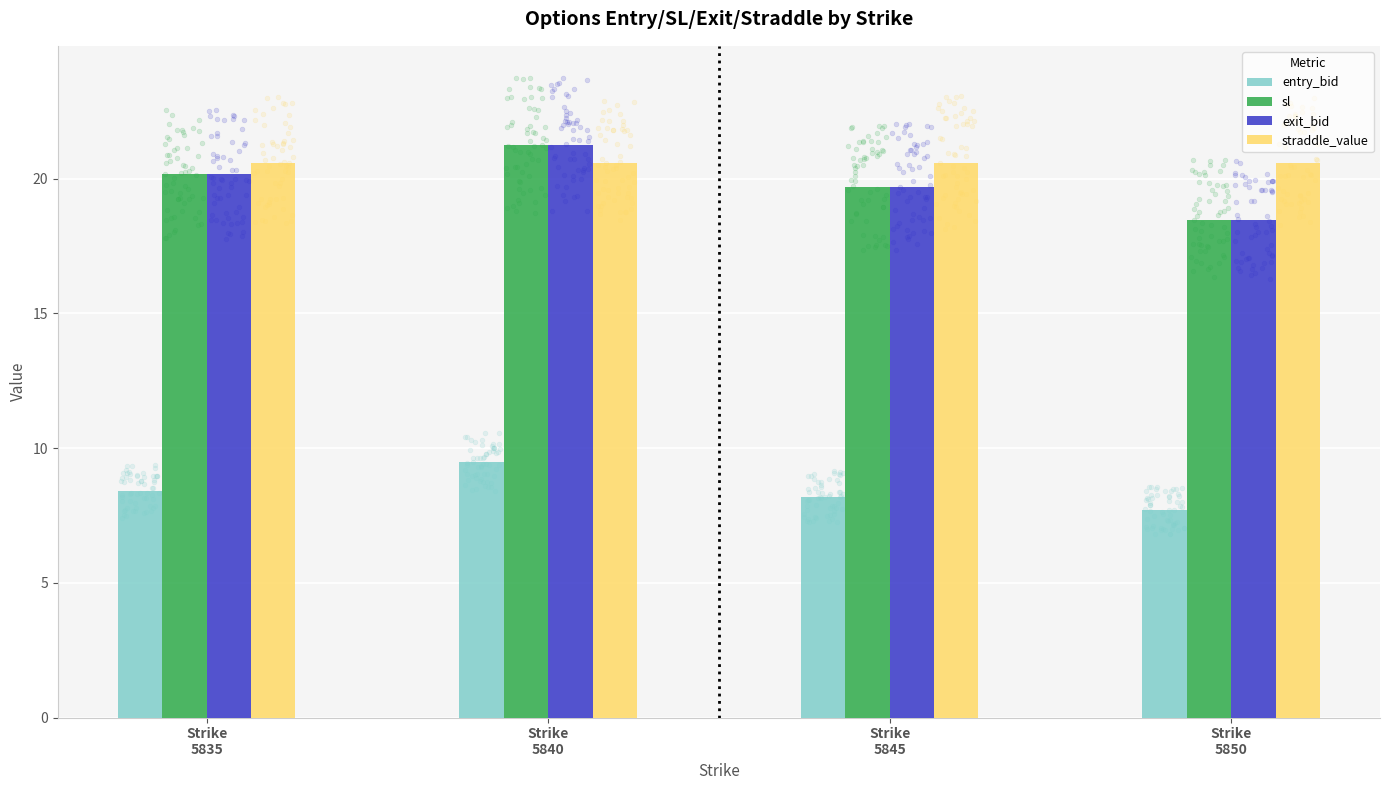

At how many categories does at least one series exceed 17?

4